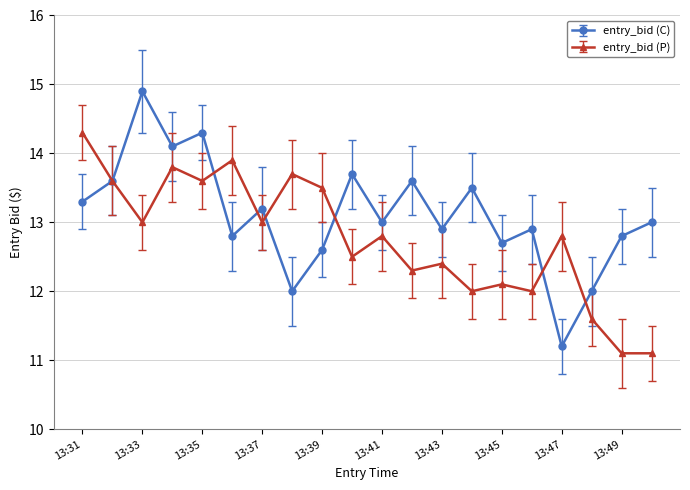

What is the smallest value displayed?

11.1